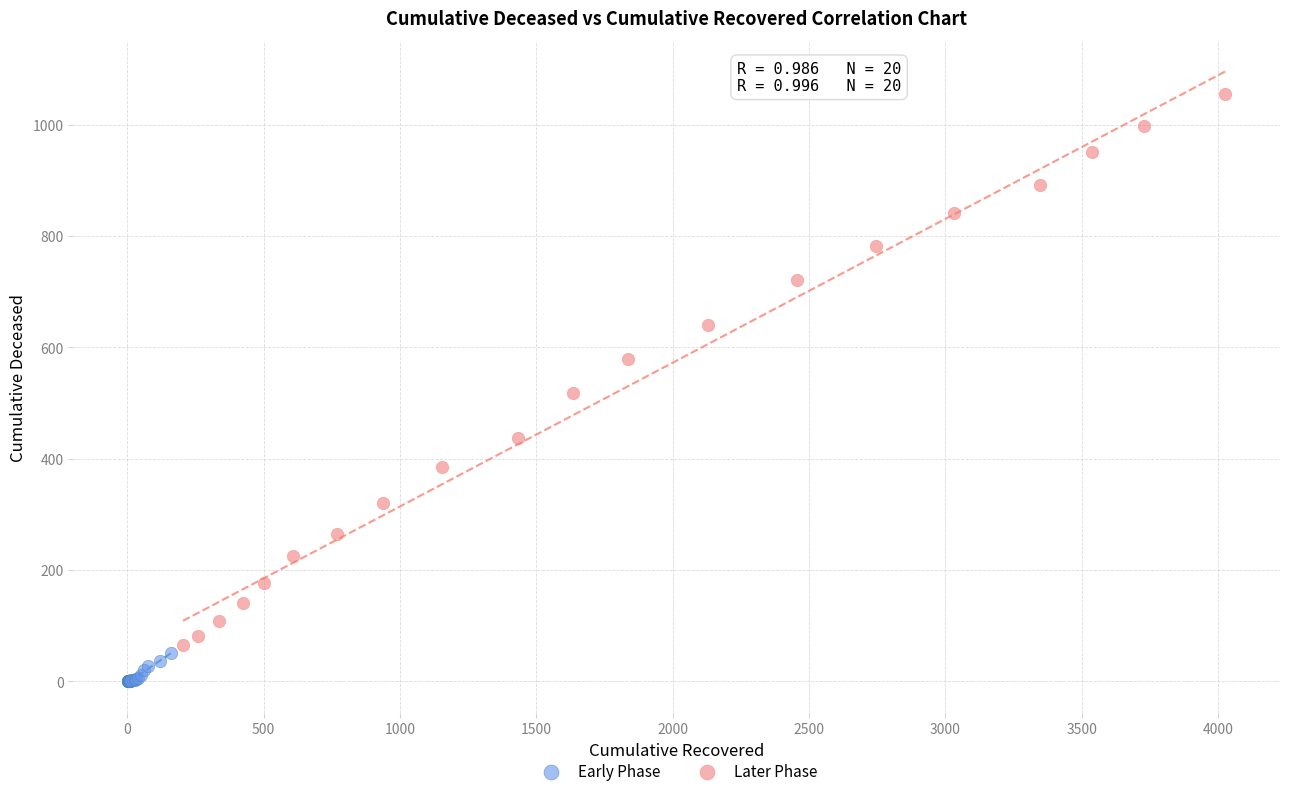

Which series reaches the maximum Y coordinate?

Later Phase